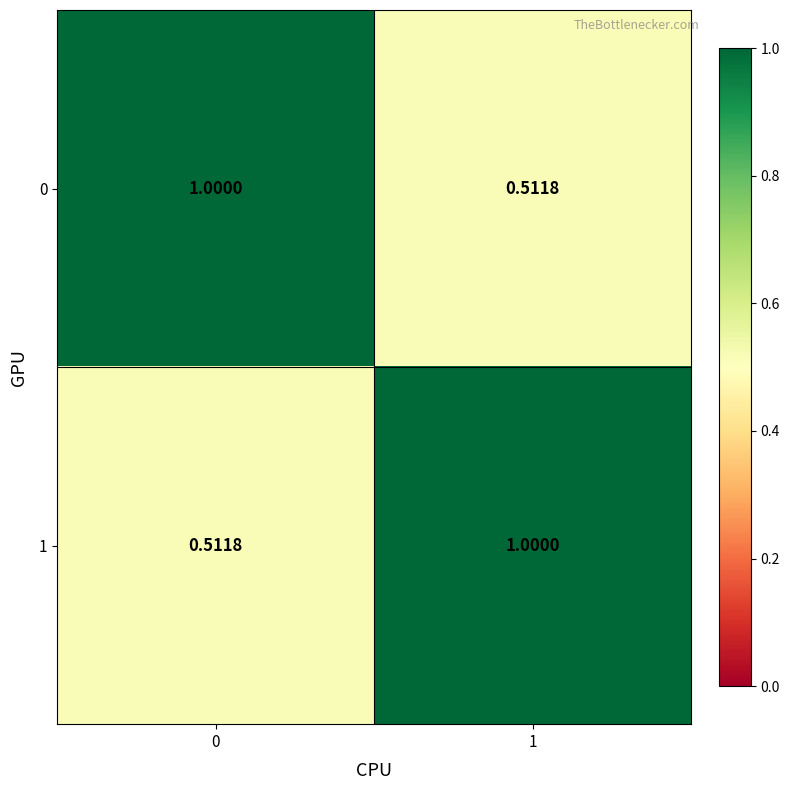

At how many categories does at least one series exceed 0?

2